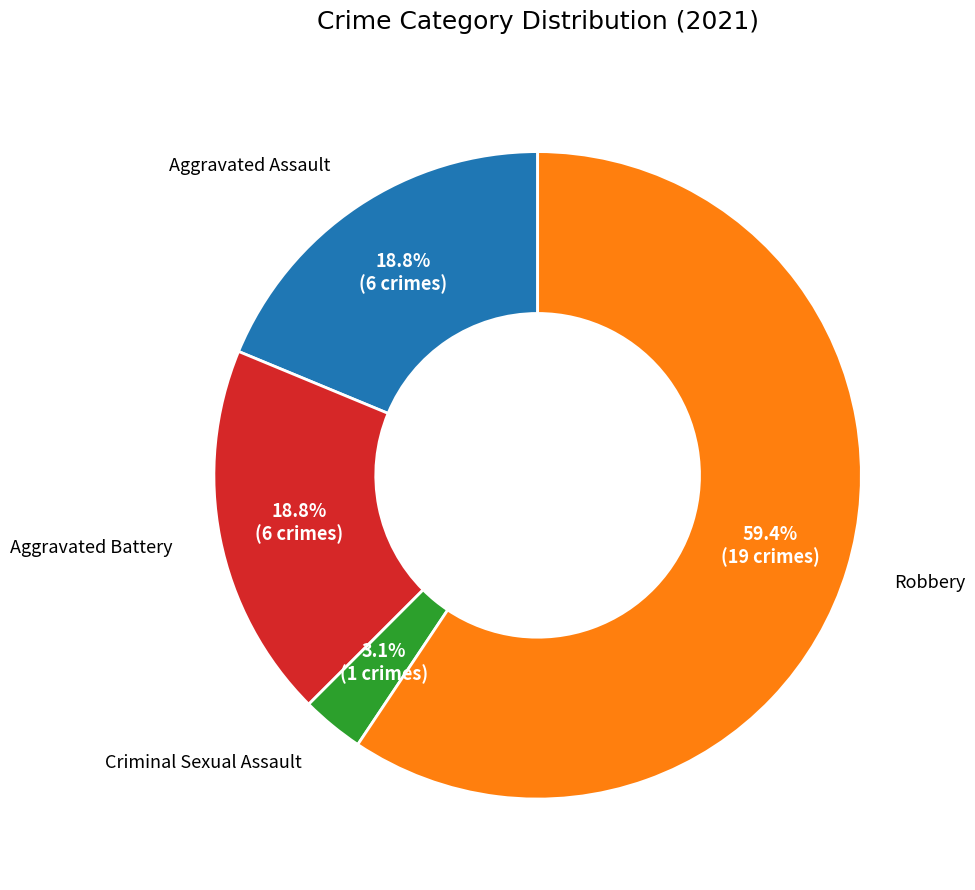

Between Aggravated Battery and Robbery, which is larger?

Robbery